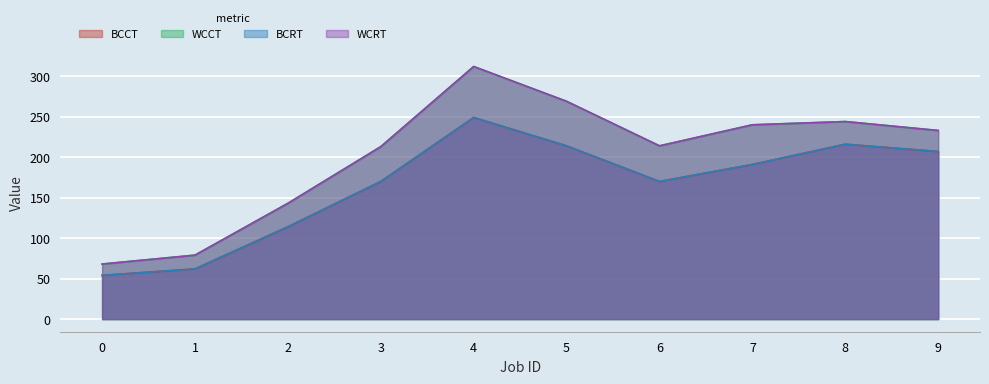

Reading left to right, transcribe all the data shown in this chart.

BCCT: 0=54	1=62	2=114	3=170	4=249	5=214	6=170	7=191	8=216	9=207
WCCT: 0=68	1=79	2=143	3=213	4=312	5=269	6=214	7=240	8=244	9=233
BCRT: 0=54	1=62	2=114	3=170	4=249	5=214	6=170	7=191	8=216	9=207
WCRT: 0=68	1=79	2=143	3=213	4=312	5=269	6=214	7=240	8=244	9=233